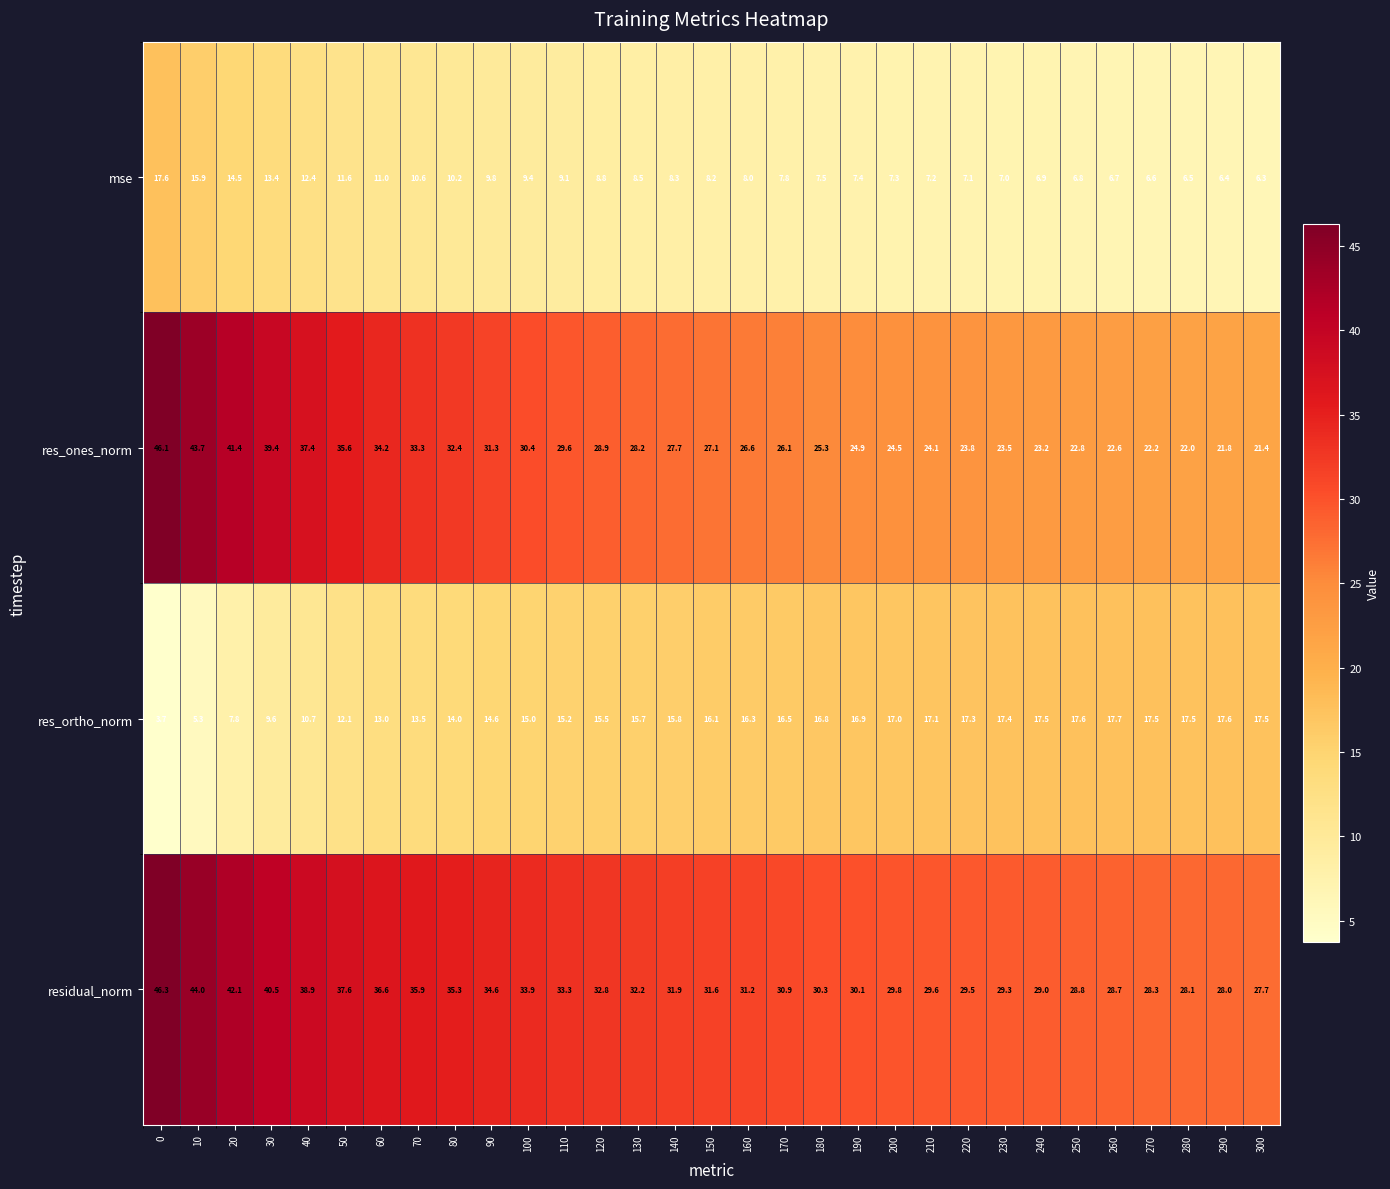

At how many categories does at least one series exceed 13?

31